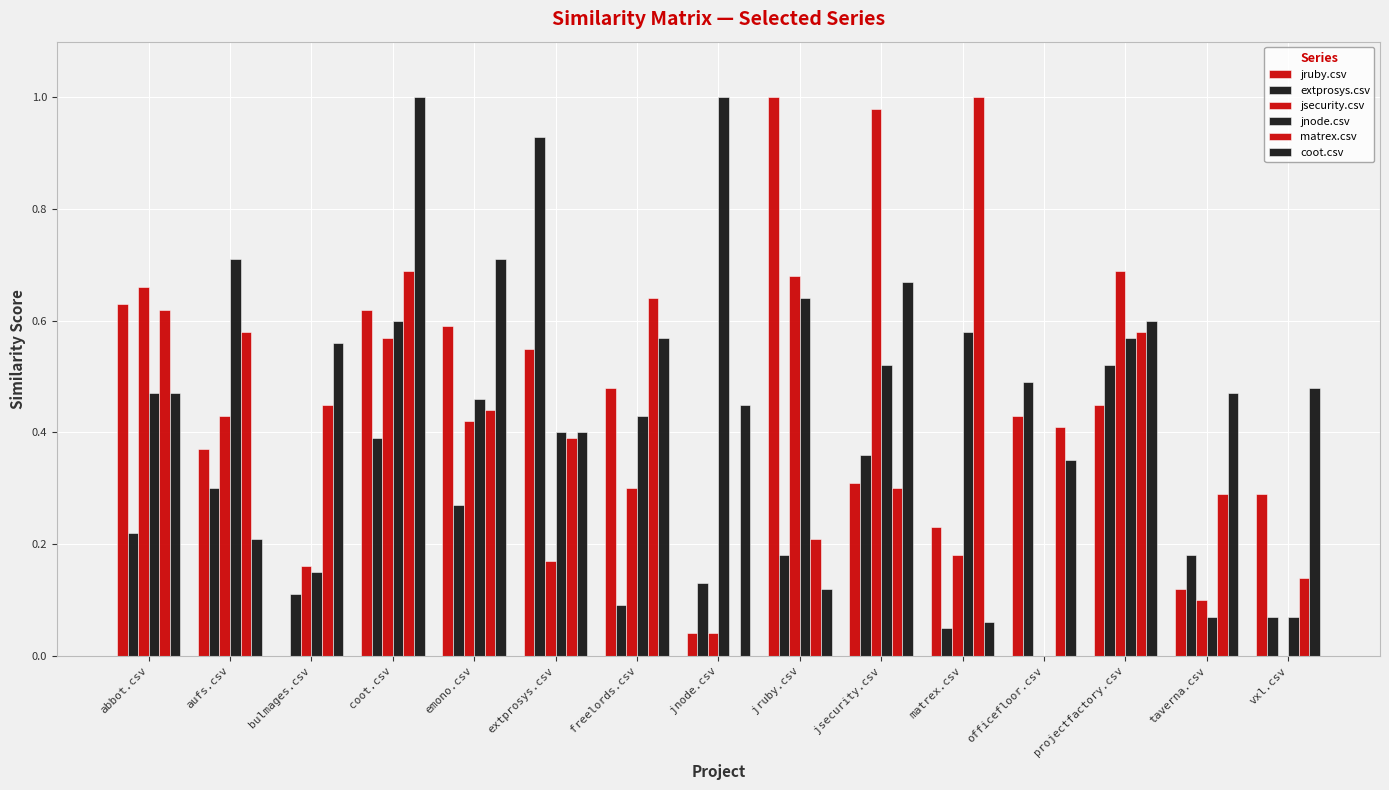

How many values in the matrex.csv series exceed 0?

14